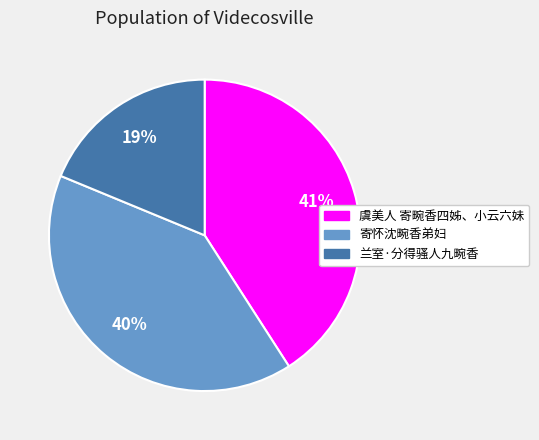

Do 寄怀沈畹香弟妇 and 虞美人 寄畹香四姊、小云六妹 together represent more than half of the pie?

Yes